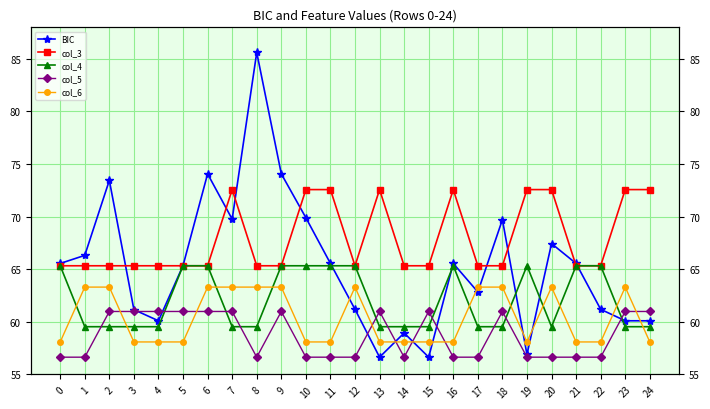

Reading left to right, list all the values displayed in this chart.

BIC: 0=65.5	1=66.3	2=73.5	3=61.2	4=60.1	5=65.3	6=74.1	7=69.8	8=85.6	9=74.1	10=69.9	11=65.5	12=61.2	13=56.6	14=58.9	15=56.6	16=65.5	17=62.8	18=69.7	19=56.9	20=67.4	21=65.5	22=61.2	23=60.1	24=60.1
col_3: 0=65.3	1=65.3	2=65.3	3=65.3	4=65.3	5=65.3	6=65.3	7=72.6	8=65.3	9=65.3	10=72.6	11=72.6	12=65.3	13=72.6	14=65.3	15=65.3	16=72.6	17=65.3	18=65.3	19=72.6	20=72.6	21=65.3	22=65.3	23=72.6	24=72.6
col_4: 0=65.3	1=59.5	2=59.5	3=59.5	4=59.5	5=65.3	6=65.3	7=59.5	8=59.5	9=65.3	10=65.3	11=65.3	12=65.3	13=59.5	14=59.5	15=59.5	16=65.3	17=59.5	18=59.5	19=65.3	20=59.5	21=65.3	22=65.3	23=59.5	24=59.5
col_5: 0=56.6	1=56.6	2=61.0	3=61.0	4=61.0	5=61.0	6=61.0	7=61.0	8=56.6	9=61.0	10=56.6	11=56.6	12=56.6	13=61.0	14=56.6	15=61.0	16=56.6	17=56.6	18=61.0	19=56.6	20=56.6	21=56.6	22=56.6	23=61.0	24=61.0
col_6: 0=58.1	1=63.3	2=63.3	3=58.1	4=58.1	5=58.1	6=63.3	7=63.3	8=63.3	9=63.3	10=58.1	11=58.1	12=63.3	13=58.1	14=58.1	15=58.1	16=58.1	17=63.3	18=63.3	19=58.1	20=63.3	21=58.1	22=58.1	23=63.3	24=58.1